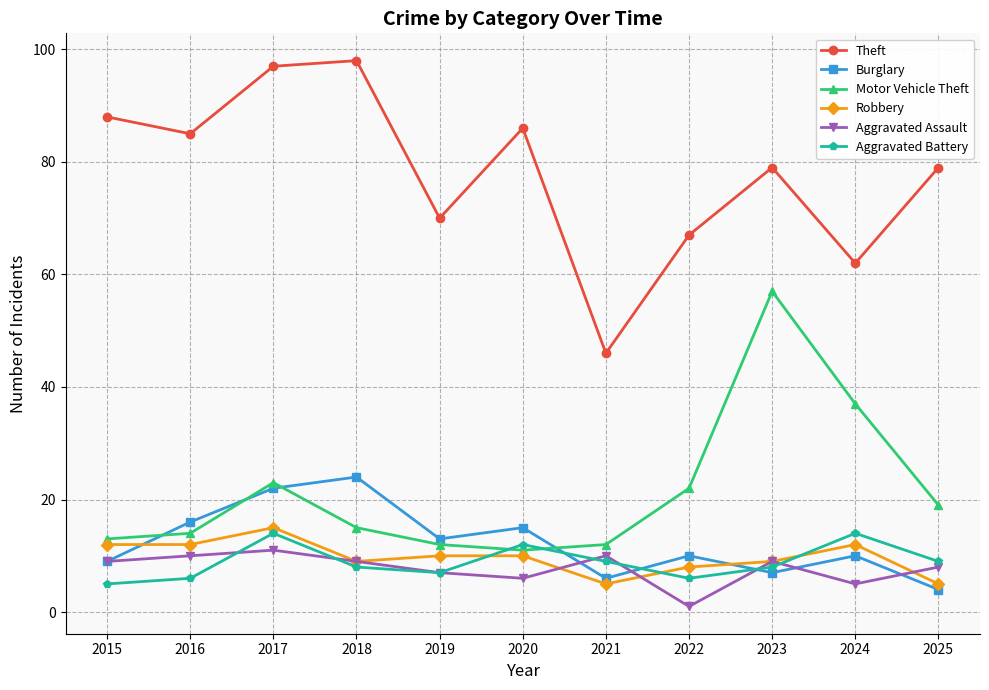

Which series has the widest spread of values?

Theft